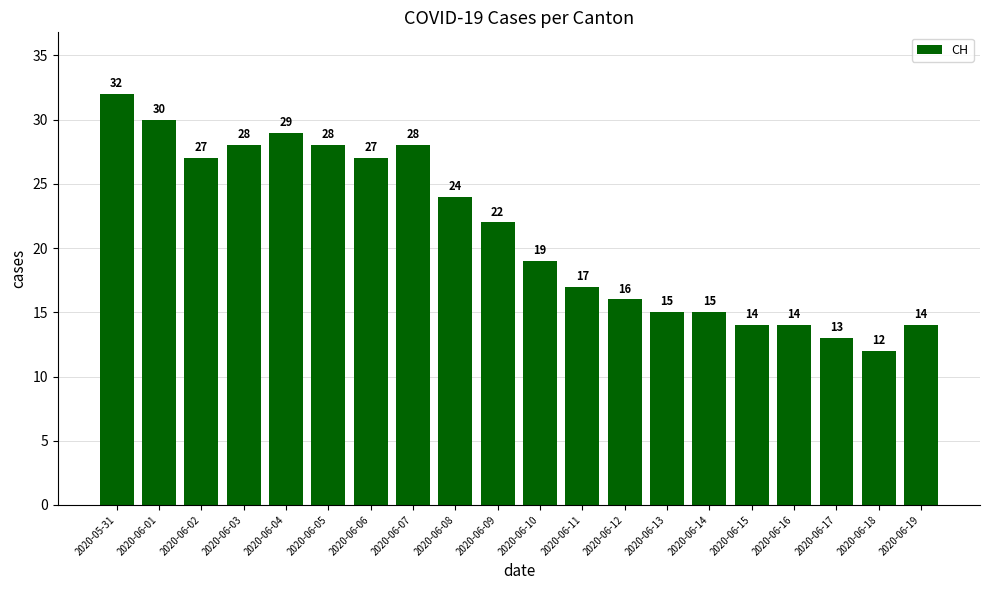

Count the number of categories in the chart.

20